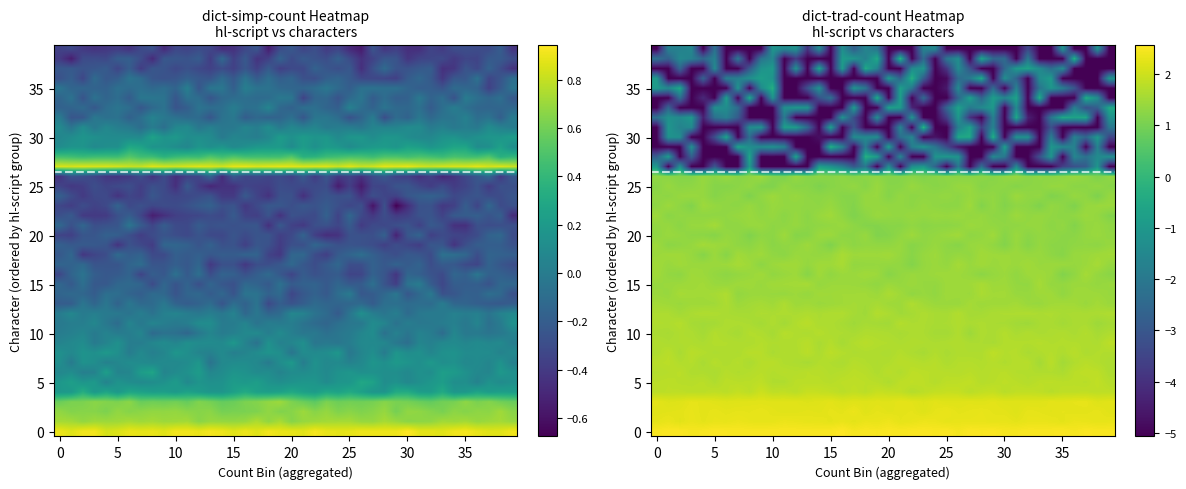

At which category is the sum across all series the highest?

26